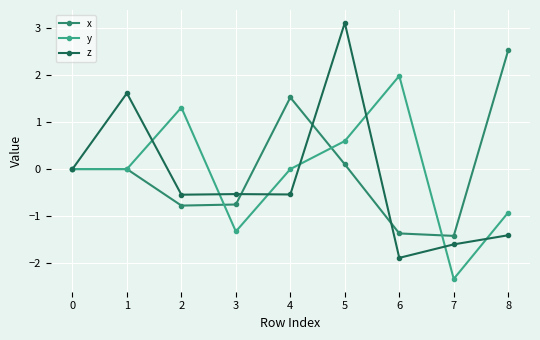

What is the approximate value of x at 8?

2.5